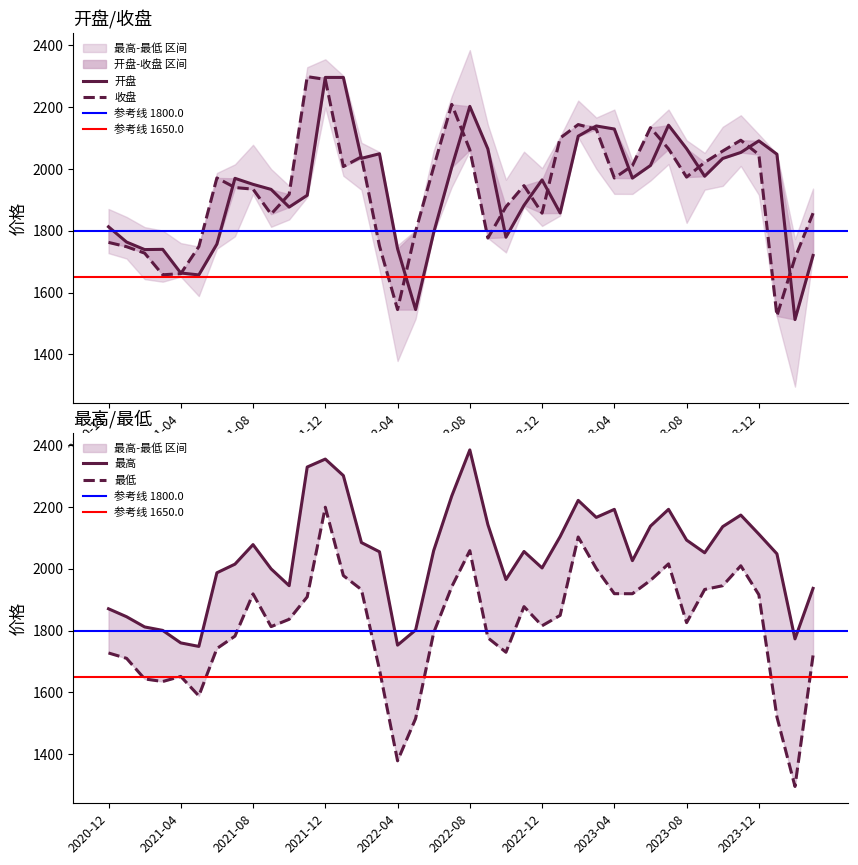

Does the chart display data point markers on the line(s)?

No